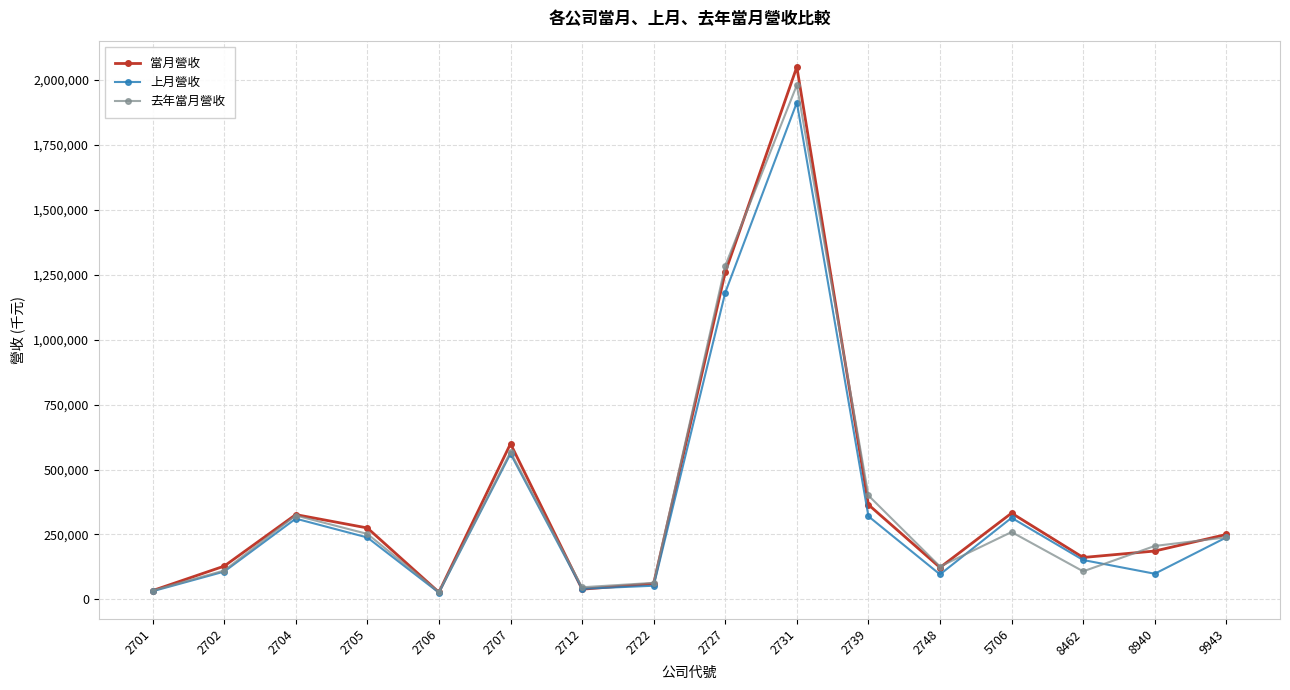

Which category has the highest value across all series?

2731